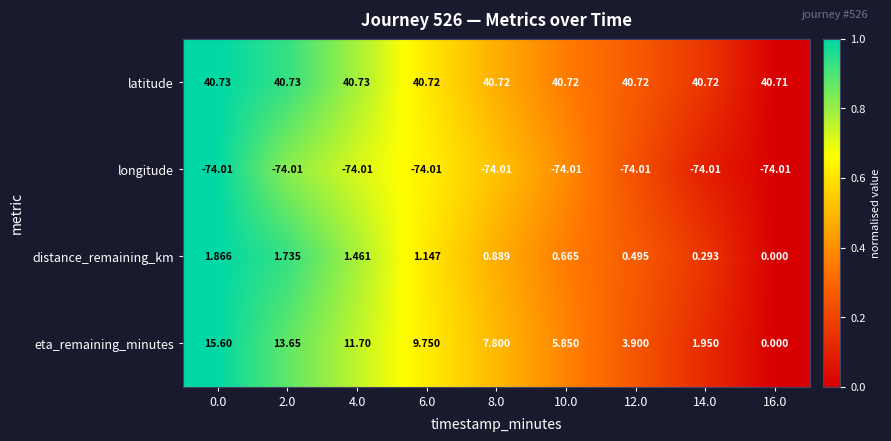

Which series has the widest spread of values?

eta_remaining_minutes